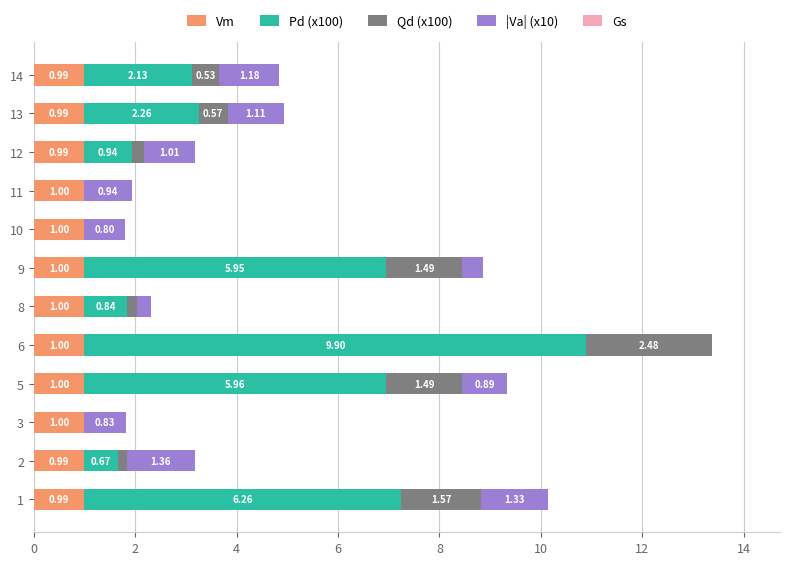

What is the sum of all Vm values?

11.9